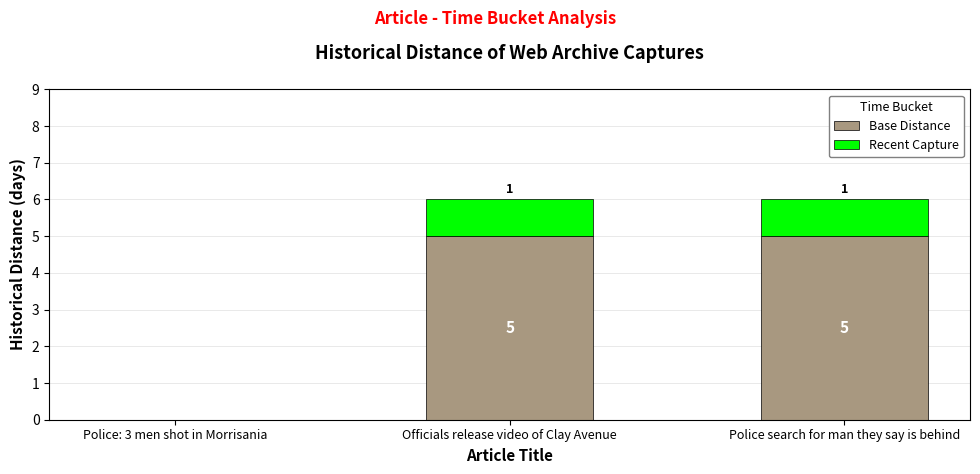

What is the highest value of the Base Distance series?

5